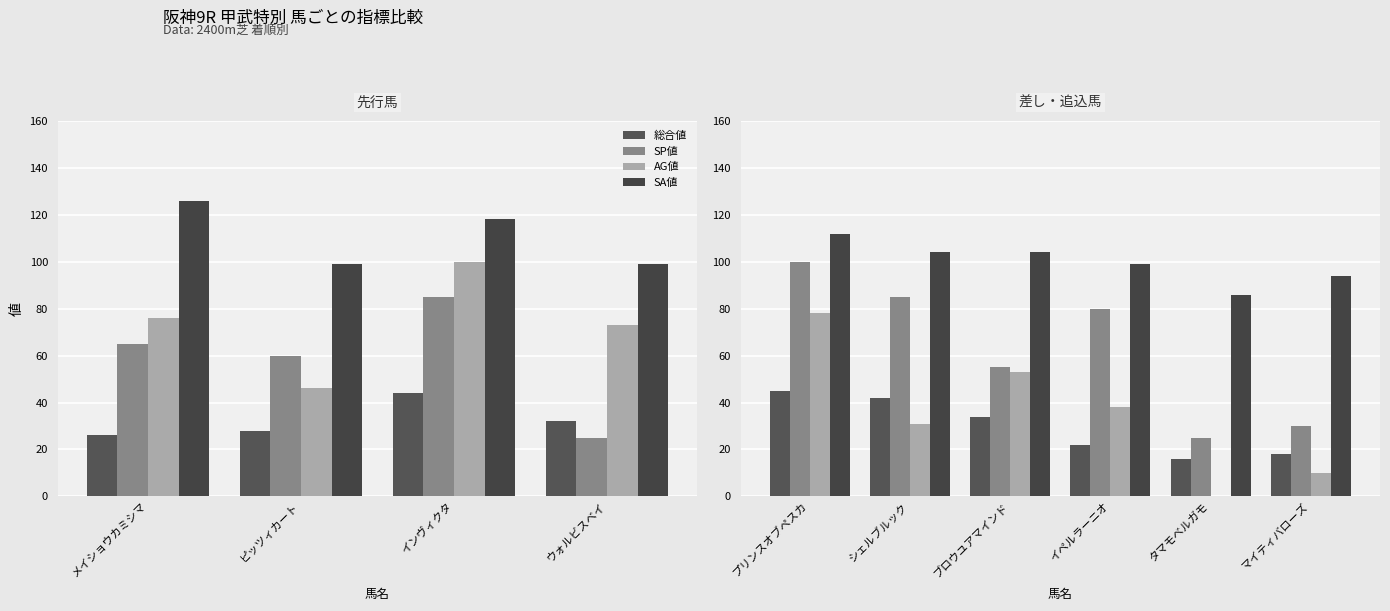

Between イペルラーニオ and タマモベルガモ, which series saw the biggest shift?

SP値